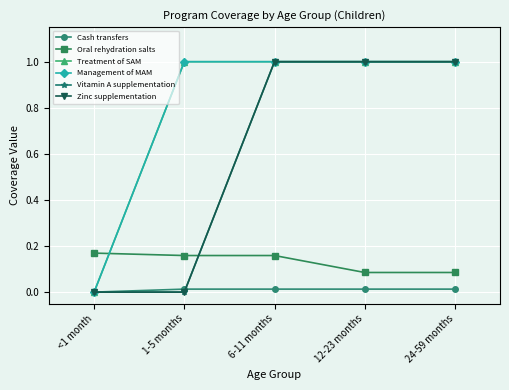

True or false: Vitamin A supplementation and Treatment of SAM intersect in this chart.

False